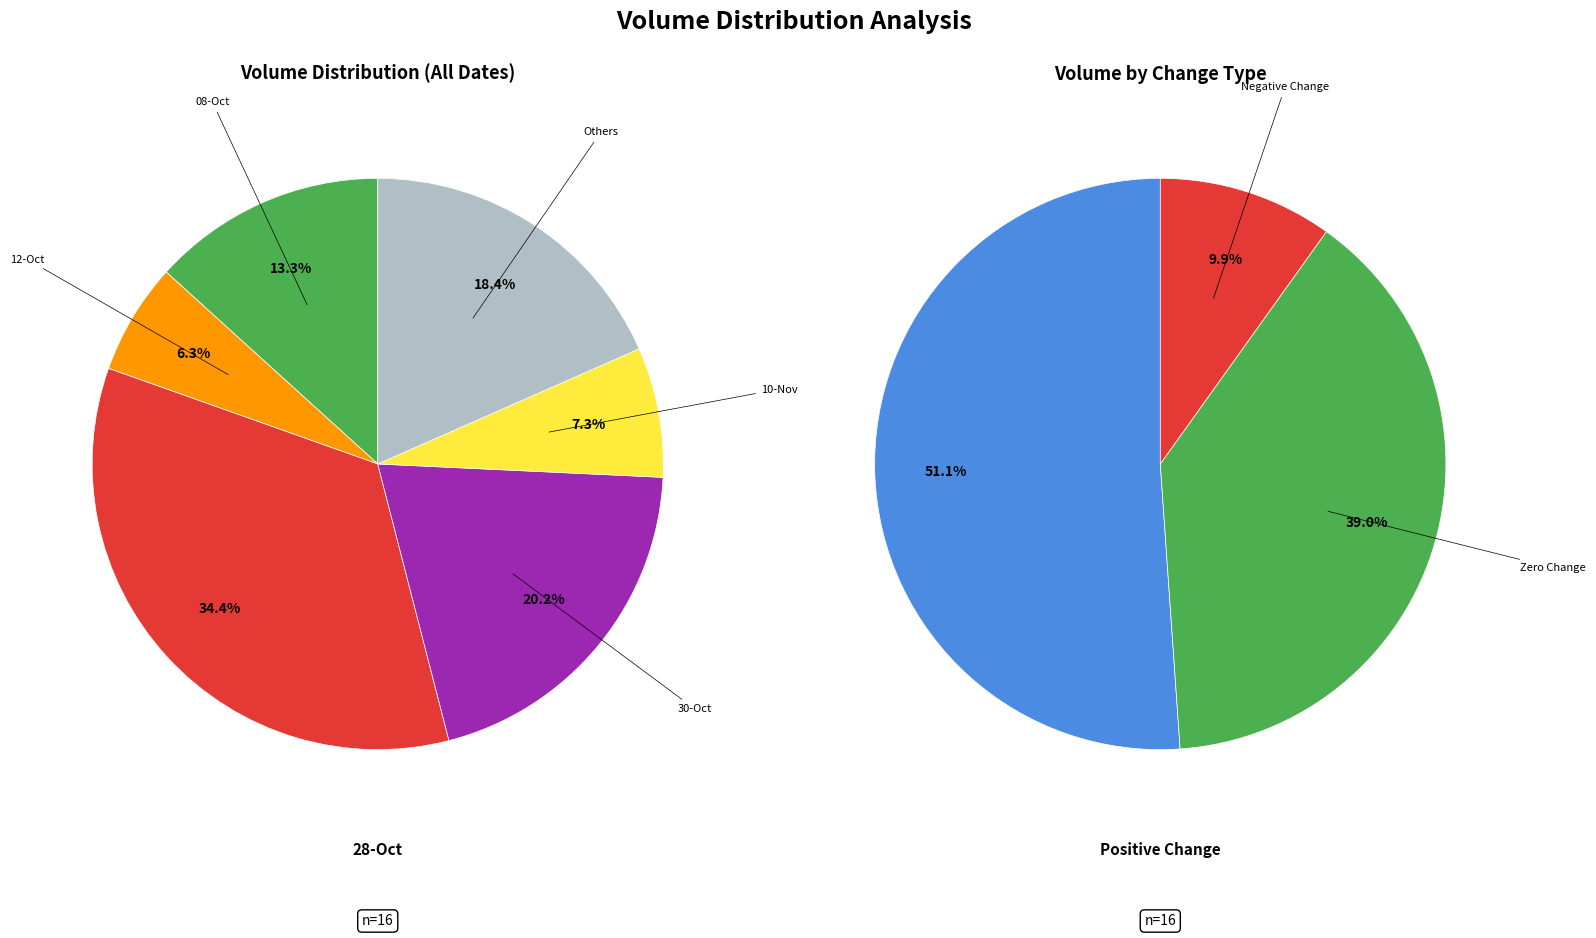

Combined, what portion of the pie is 16-Nov and 10-Nov?

10.3%